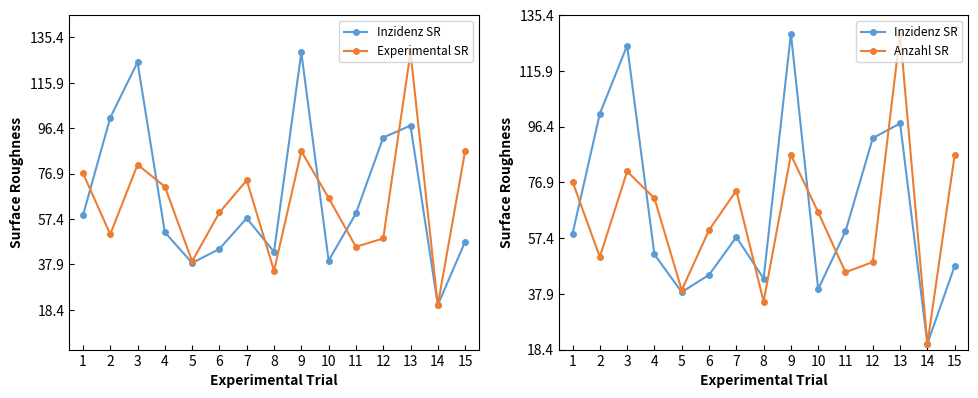

Is the value of Inzidenz SR at 1 greater than the value of Anzahl SR at 11?

Yes